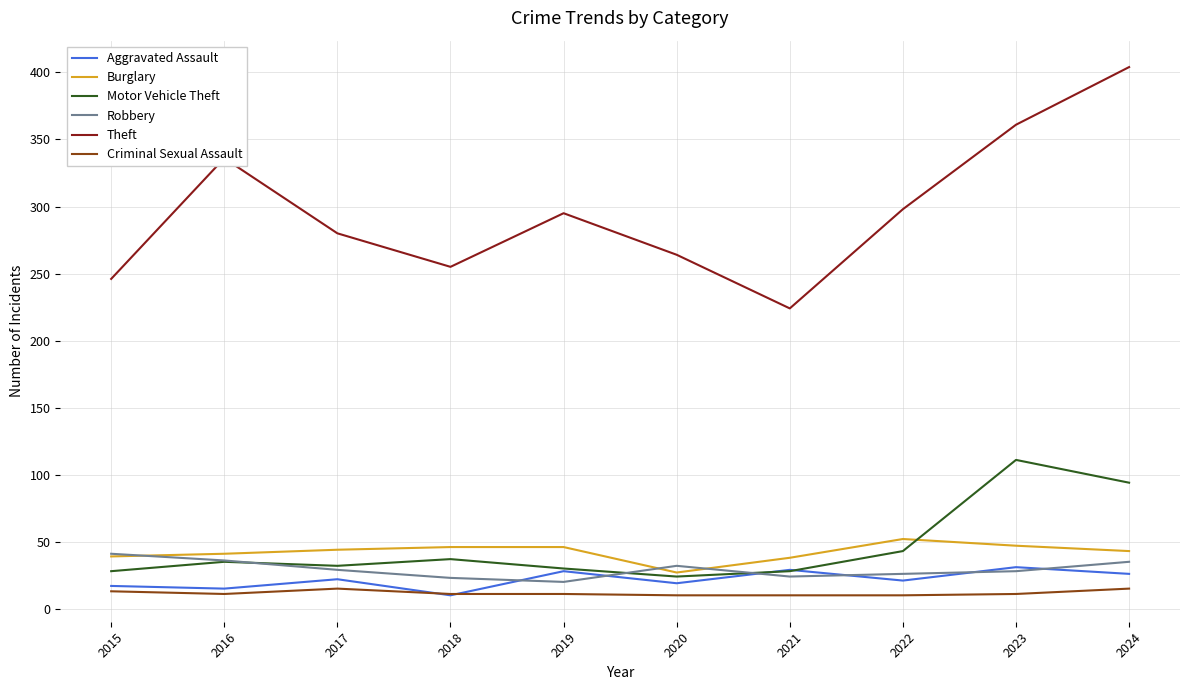

What is the total value across all series at 2015?

384